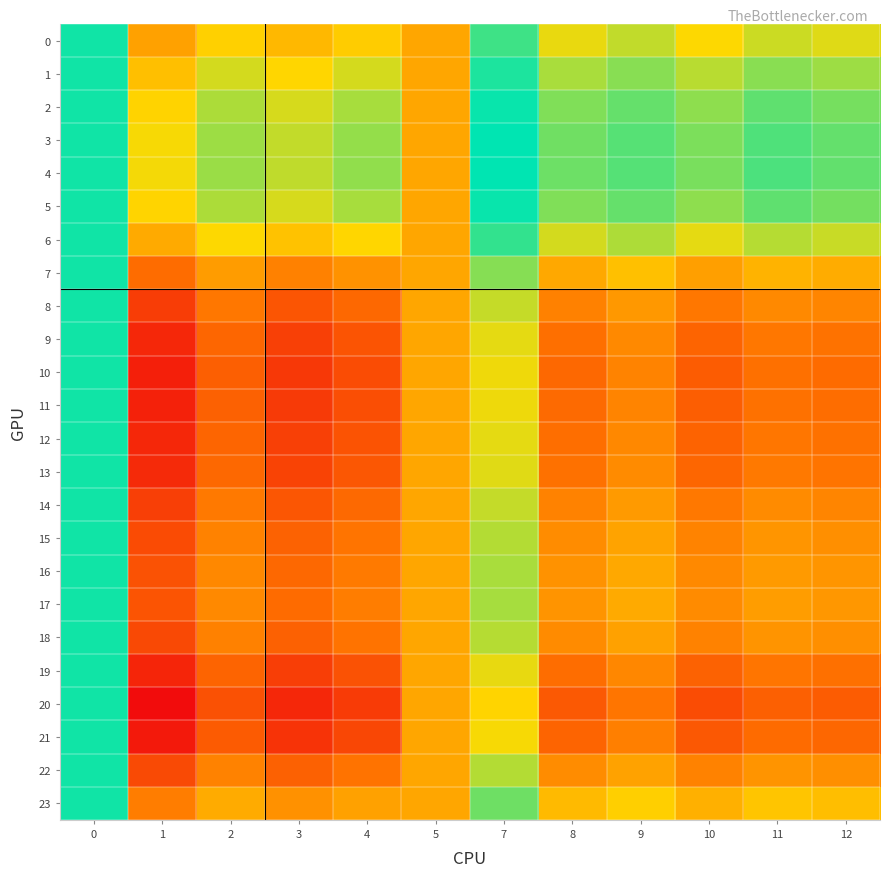

What is the minimum value shown in the chart?

0.9